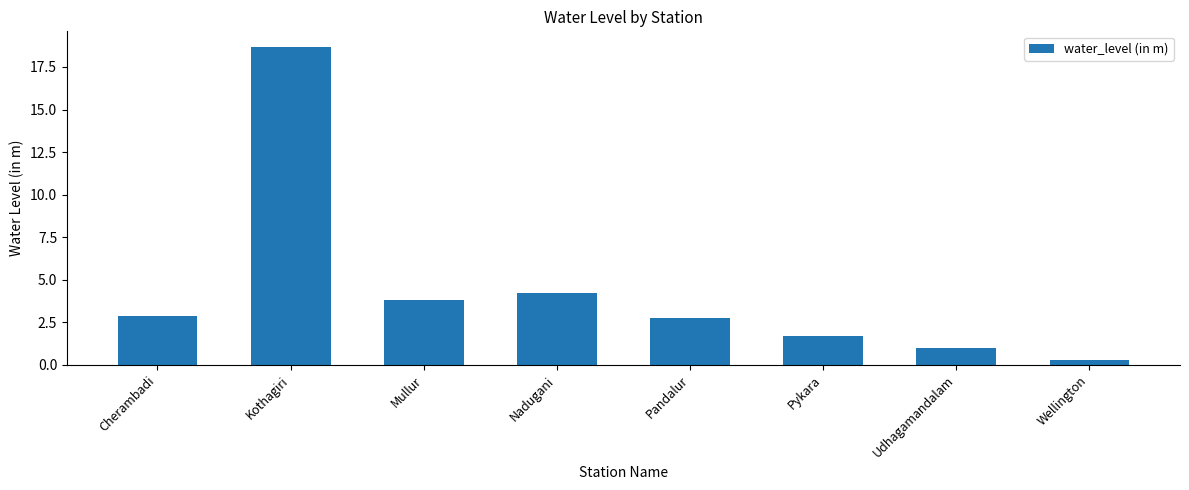

What is the value of the 6th bar from the left?

1.7